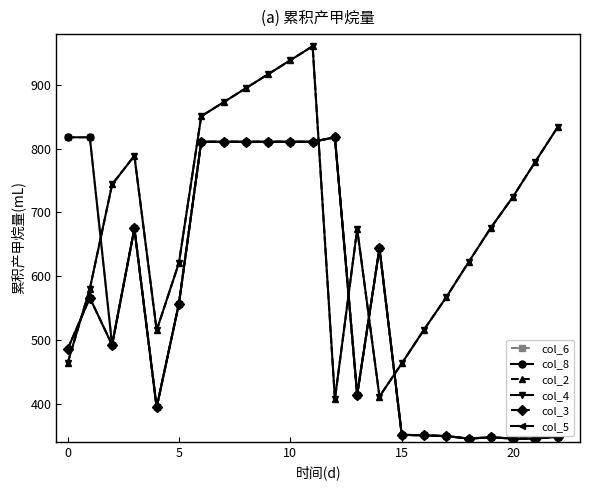

At which label does col_2 reach its minimum?

12